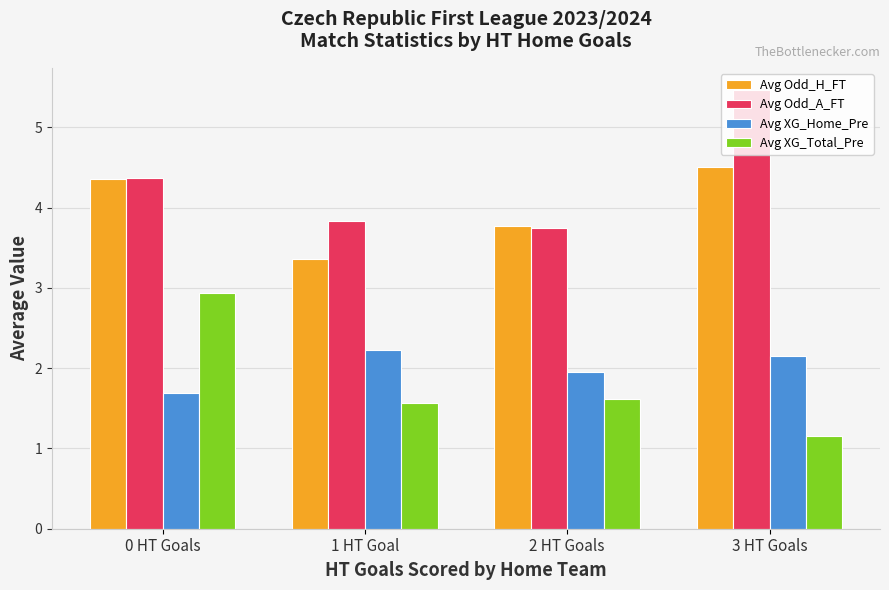

How many bars are there in each group?

4